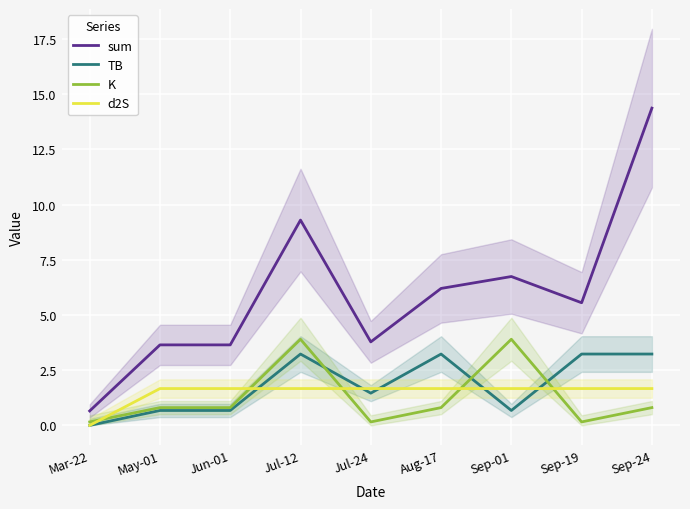

At which category does sum reach its first local valley?

Jul-24